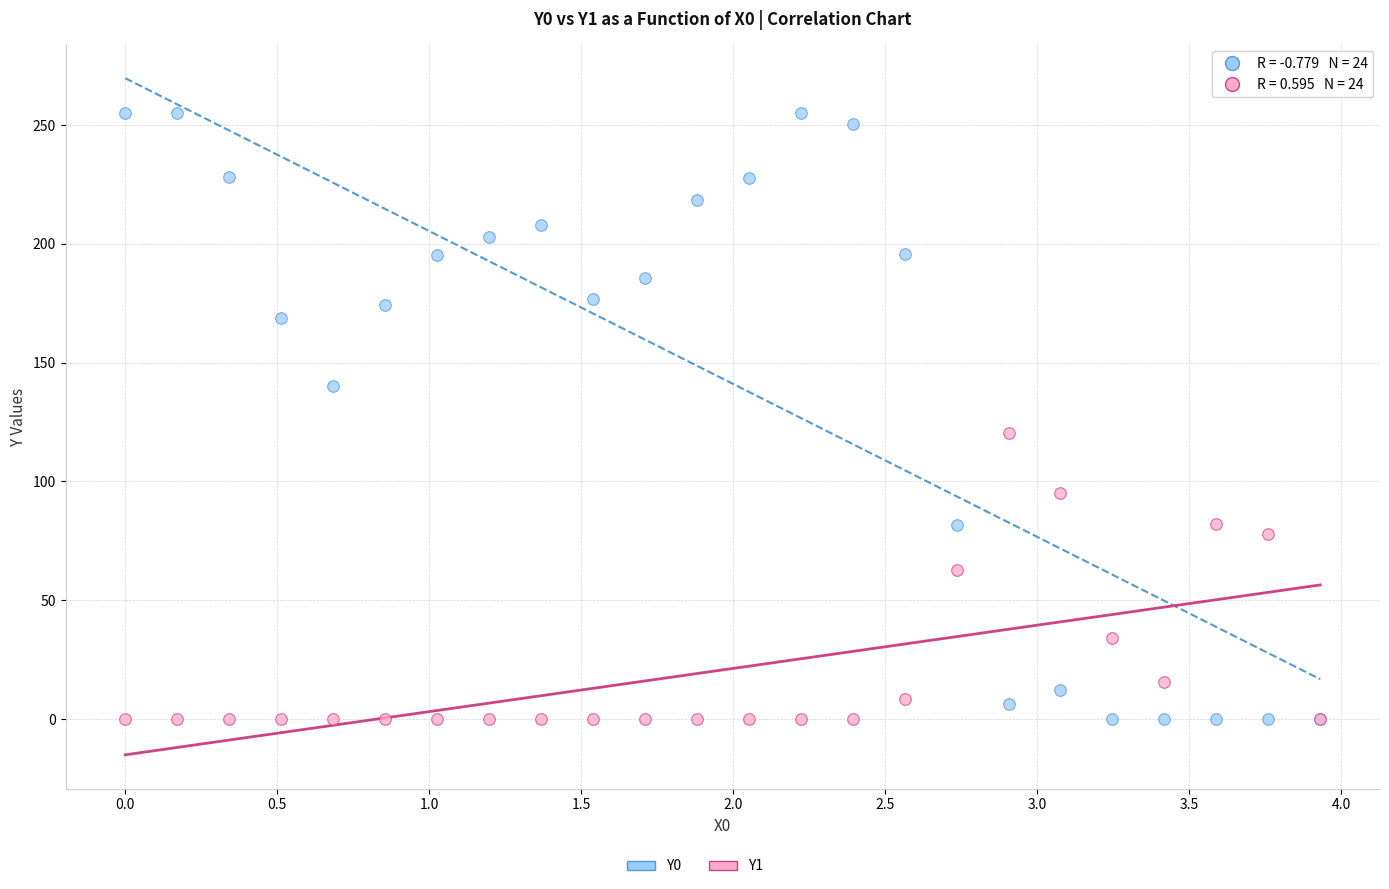

Which series contains the highest Y value?

Y0